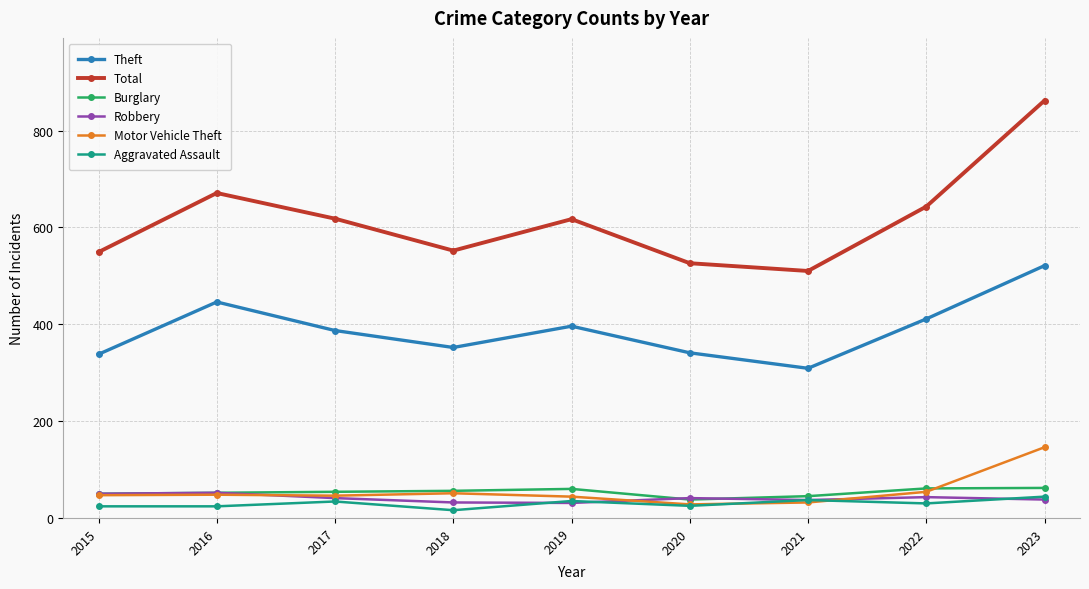

At which category does the chart reach its peak across all series?

2023